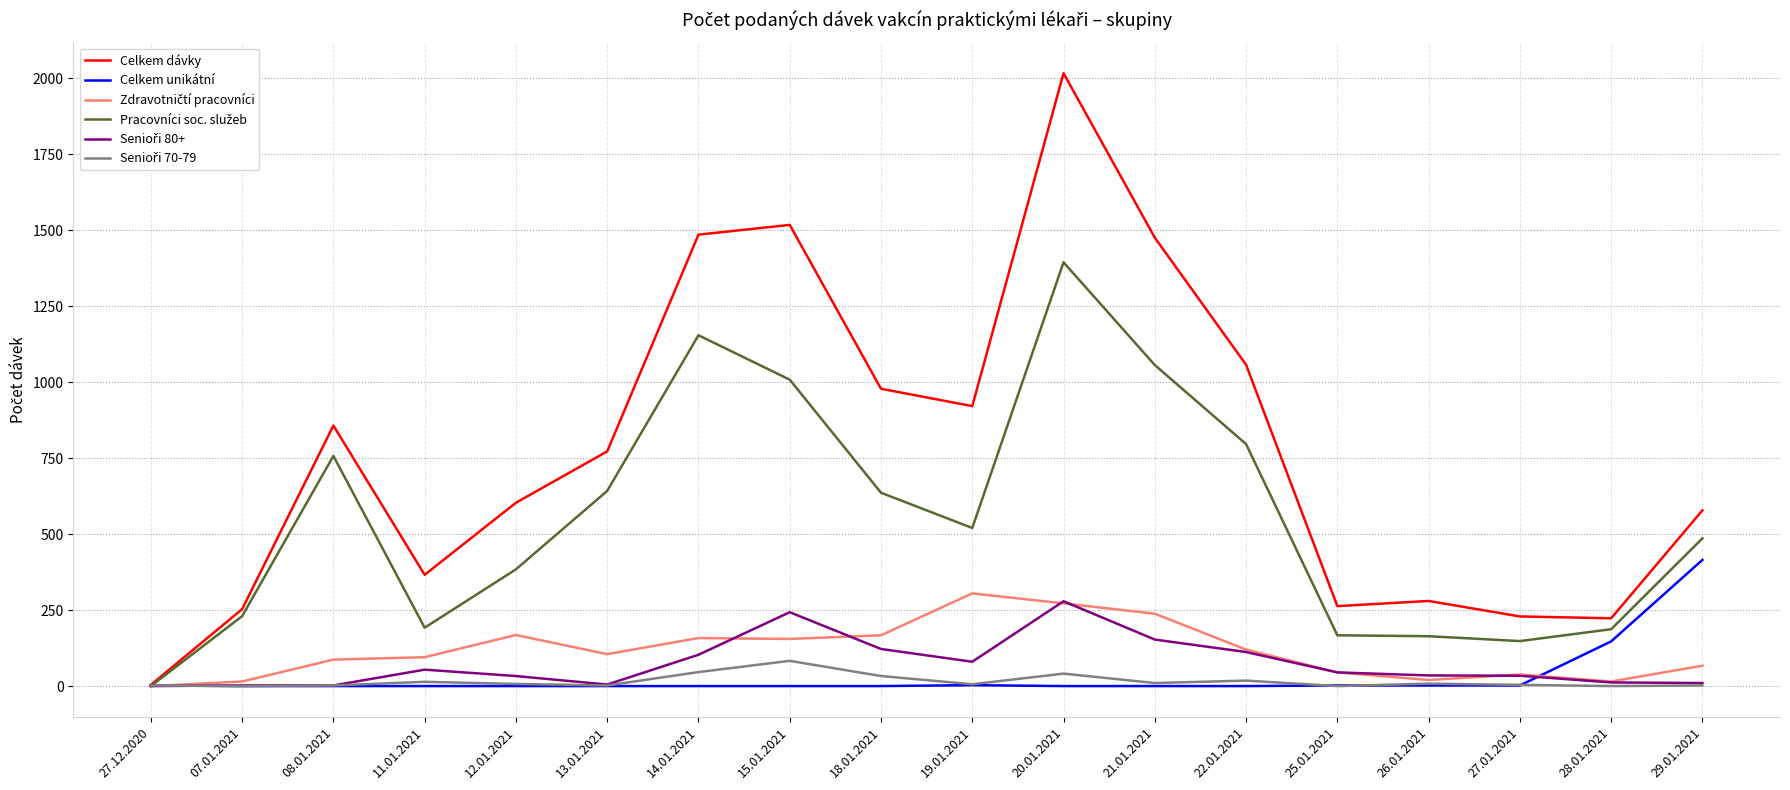

The Celkem dávky series shows 2016 at 20.01.2021. True or false?

True